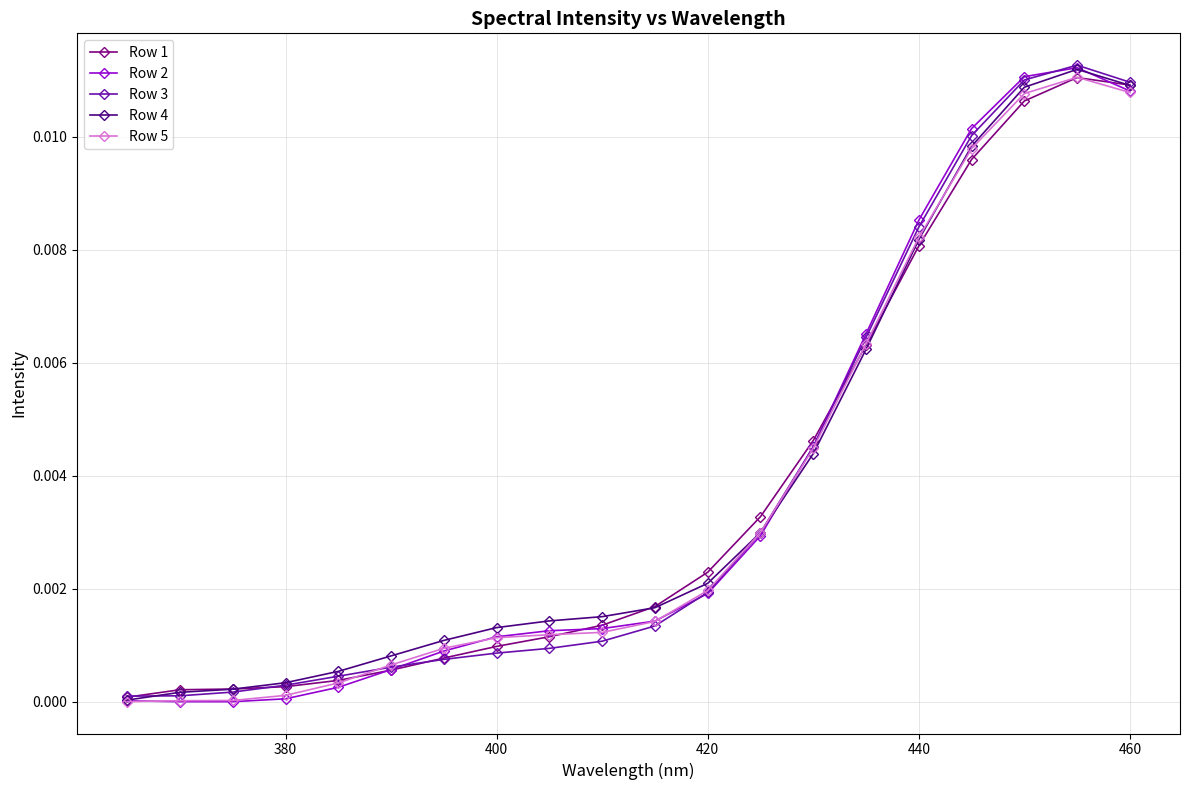

True or false: Row 2 has more than 0 points higher than both neighbors.

True